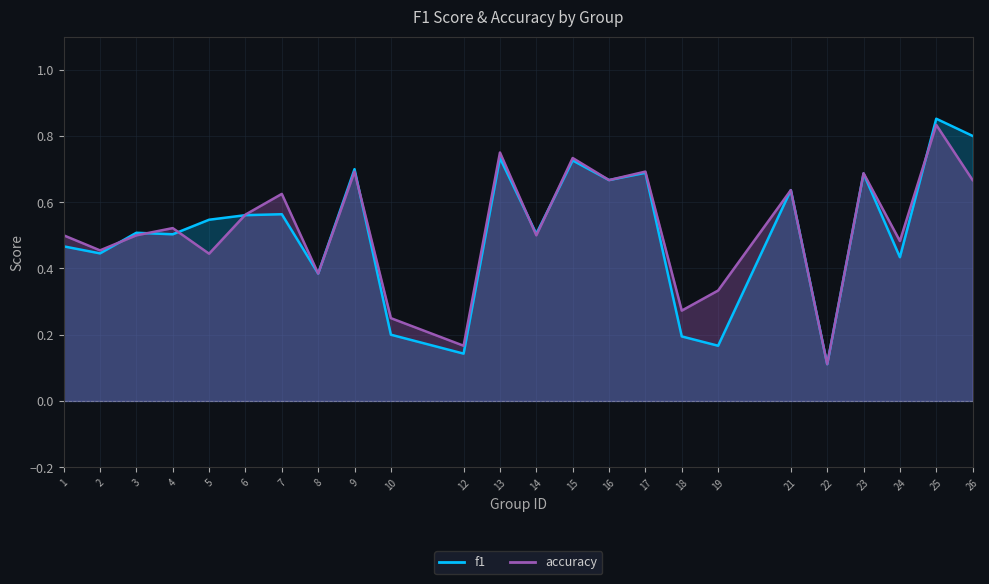

How many times do accuracy and f1 cross each other?

8